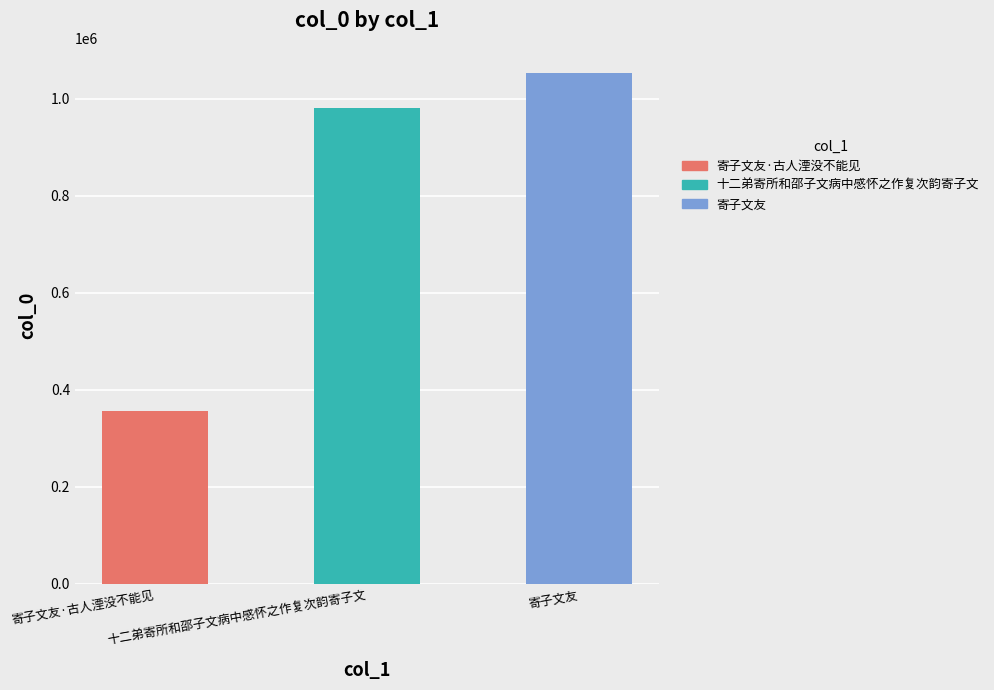

Reading left to right, list all the values displayed in this chart.

寄子文友·古人湮没不能见=355545	十二弟寄所和邵子文病中感怀之作复次韵寄子文=980433	寄子文友=1052074